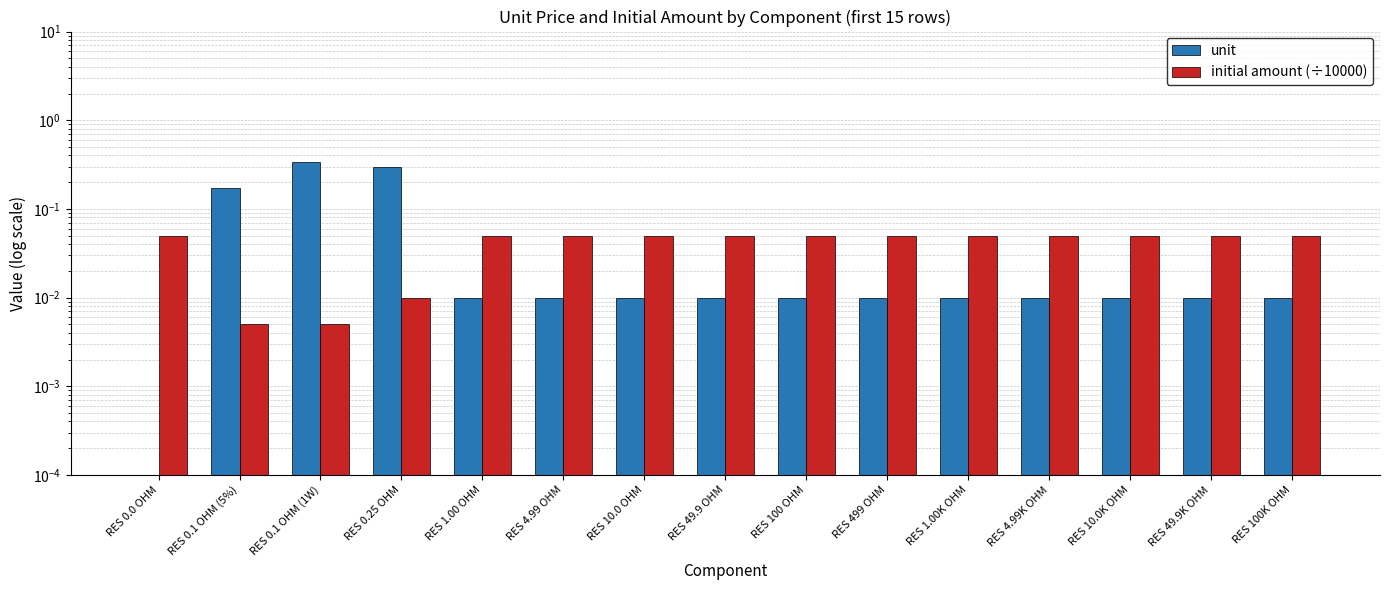

List the labels in order of unit value, smallest first.

RES 0.0 OHM, RES 1.00 OHM, RES 4.99 OHM, RES 10.0 OHM, RES 49.9 OHM, RES 100 OHM, RES 499 OHM, RES 1.00K OHM, RES 4.99K OHM, RES 10.0K OHM, RES 49.9K OHM, RES 100K OHM, RES 0.1 OHM (5%), RES 0.25 OHM, RES 0.1 OHM (1W)